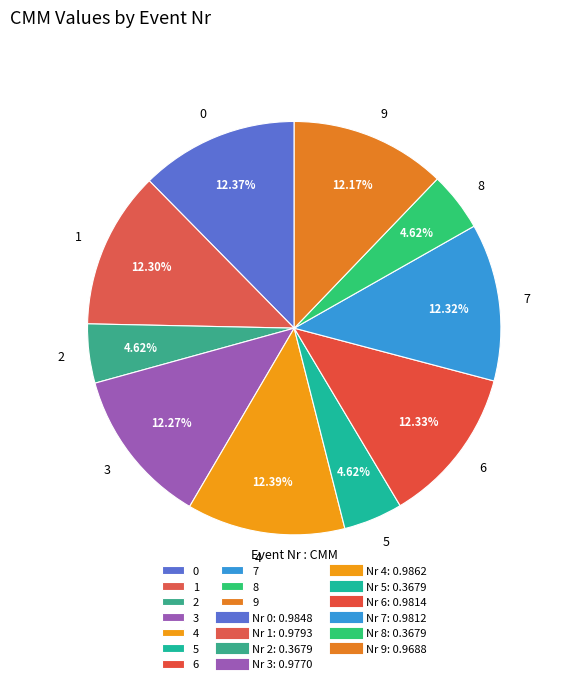

Is 2 the majority of the pie?

No